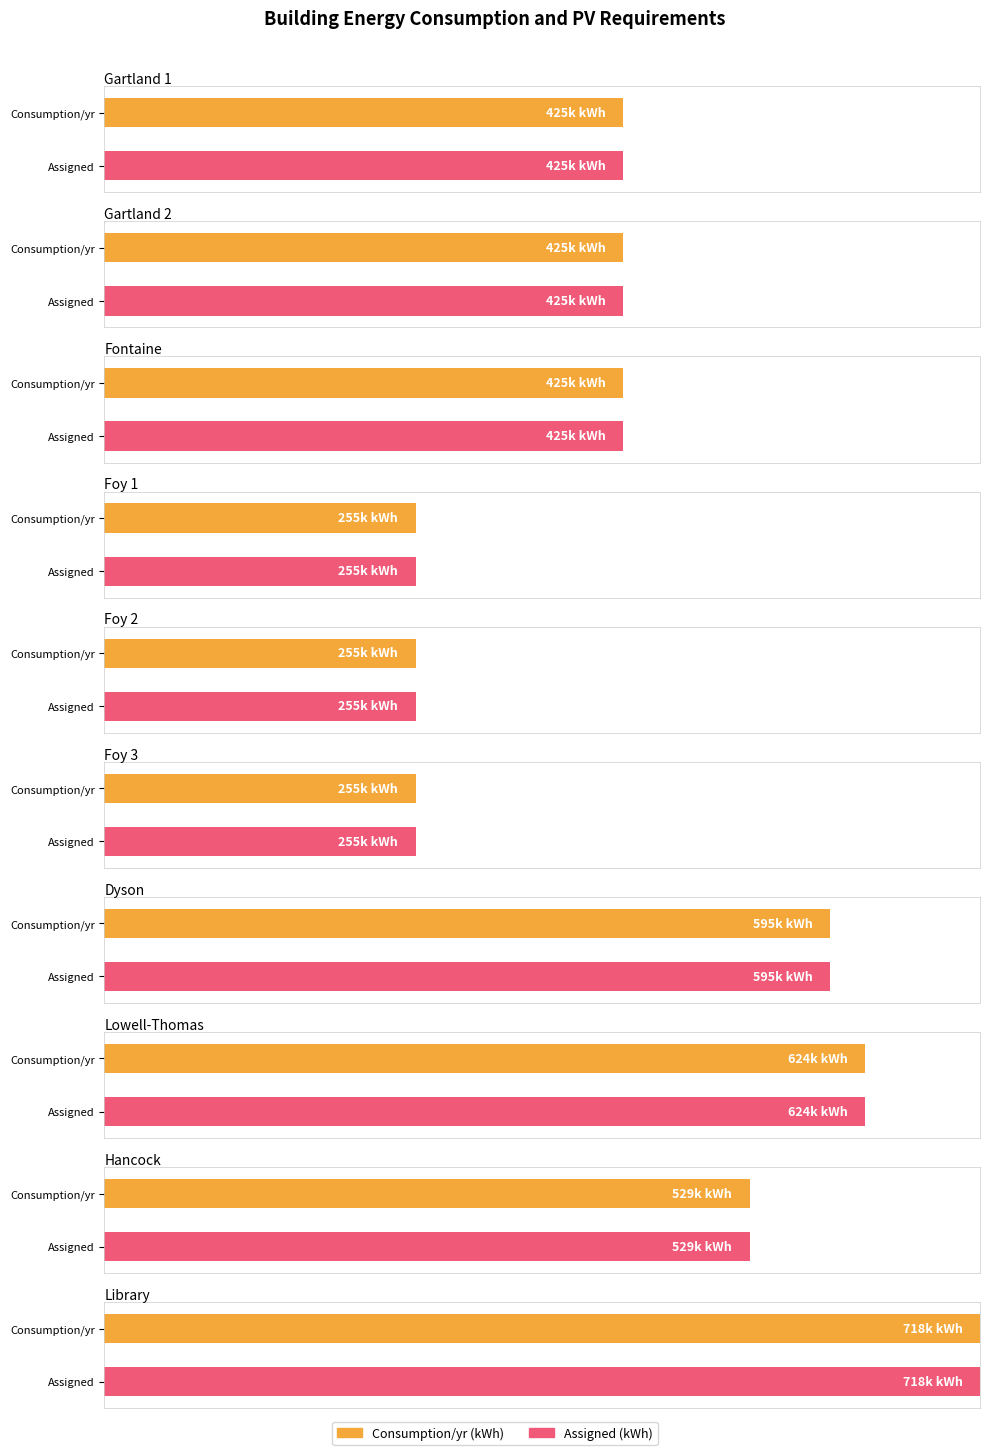

What position from the left is Hancock?

9